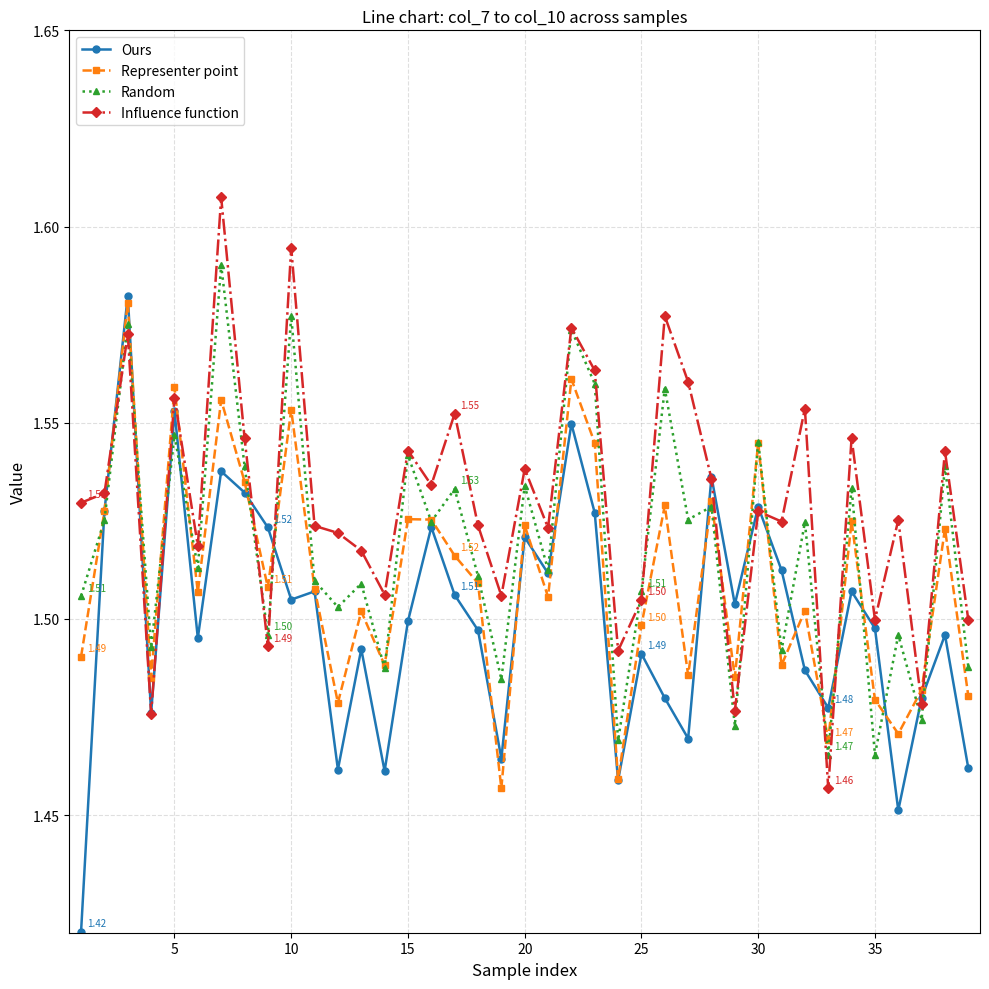

Which series ends up on top after the final intersection of Representer point and Random?

Random